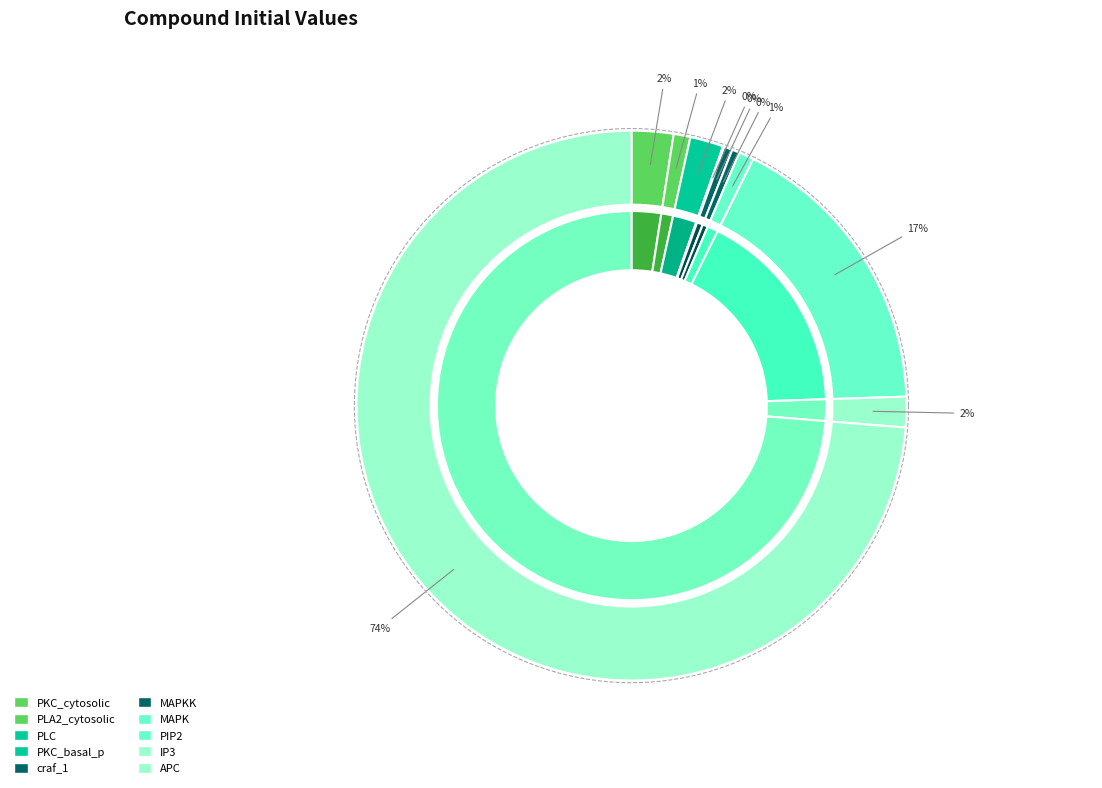

Between PLC and craf_1, which is larger?

PLC